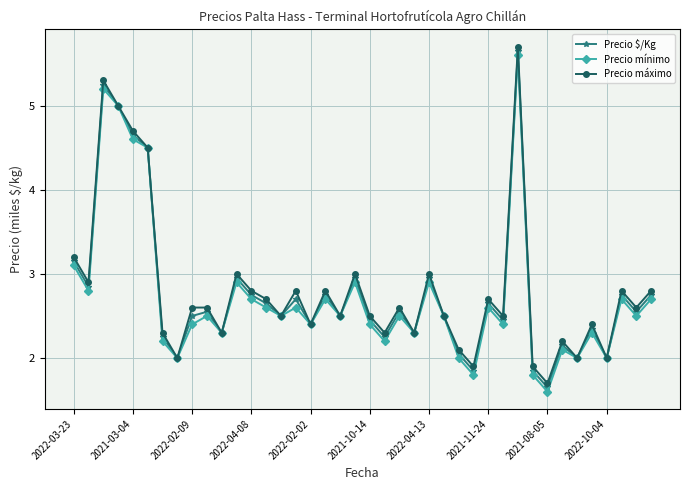

What is the value of the Precio mínimo point at the 13th from the left?

2.7